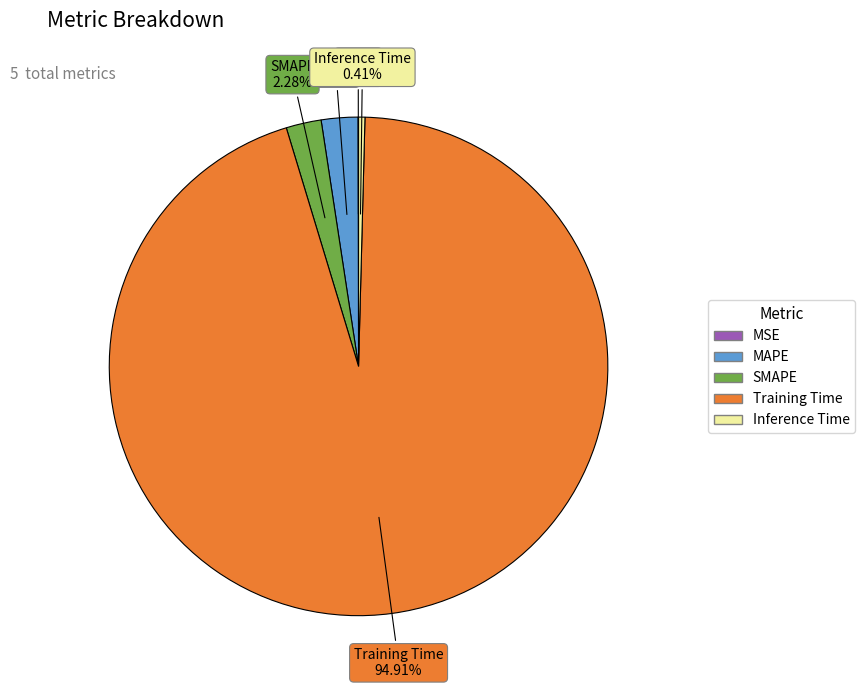

Does Inference Time represent more than half of the total?

No